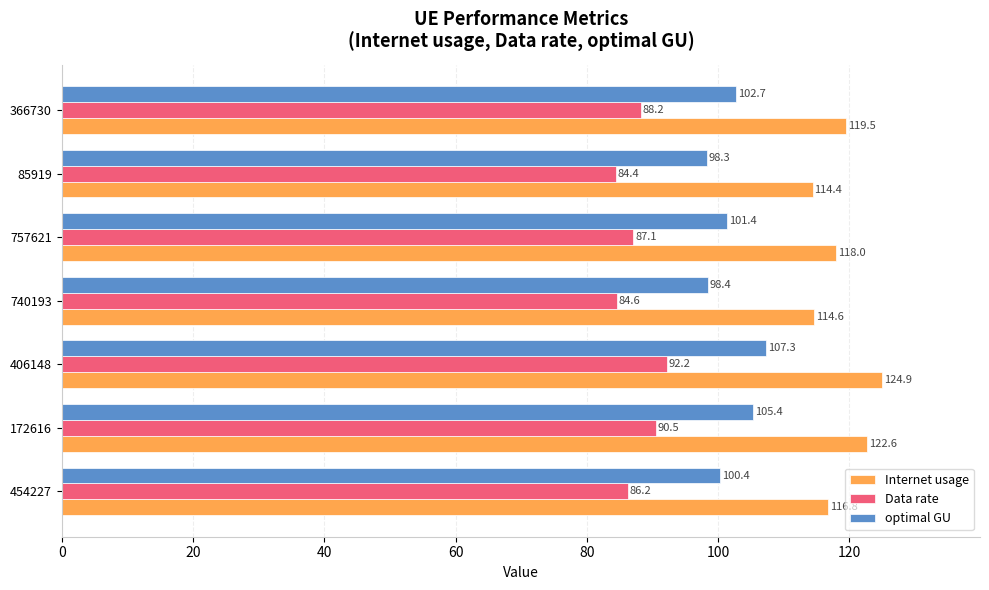

What is the highest value of the Internet usage series?

124.9